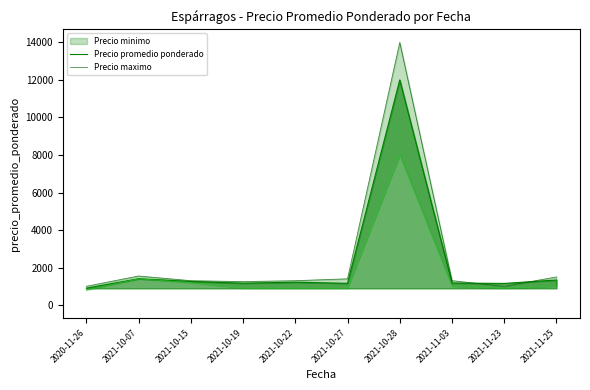

Is it true that Precio promedio ponderado equals 481 at 2021-10-22?

False